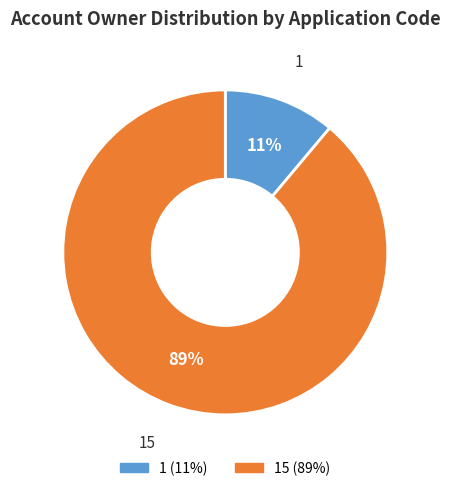

Between 15 and 1, which is larger?

15